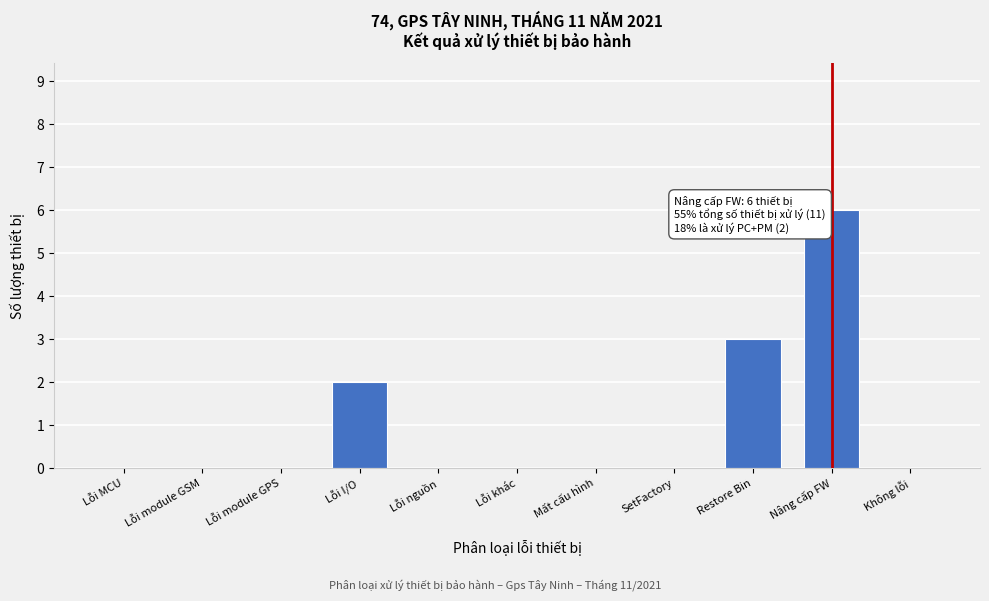

Reading left to right, what are all the values shown in this chart?

Lỗi MCU=0	Lỗi module GSM=0	Lỗi module GPS=0	Lỗi I/O=2	Lỗi nguồn=0	Lỗi khác=0	Mất cấu hình=0	SetFactory=0	Restore Bin=3	Nâng cấp FW=6	Không lỗi=0